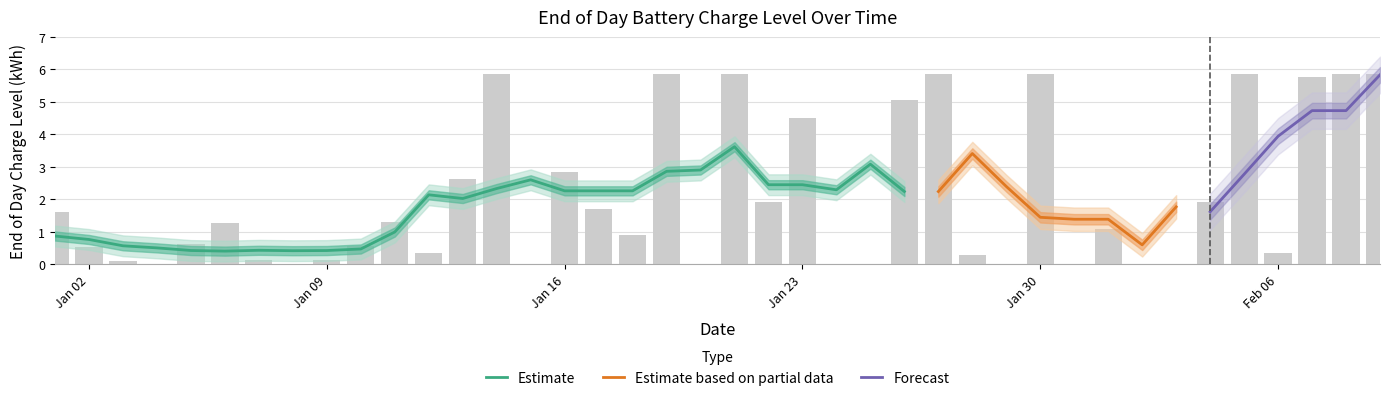

Which label corresponds to the smallest value in the chart?

2000-01-04